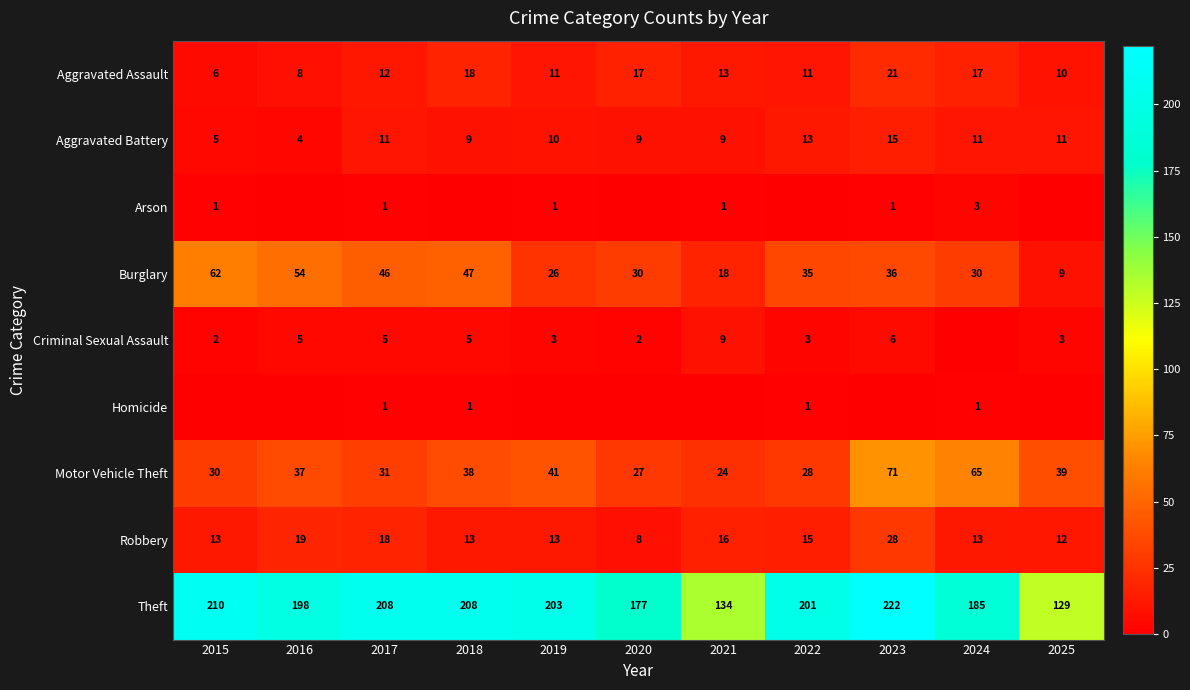

How many data points in Aggravated Battery are less than 10?

5